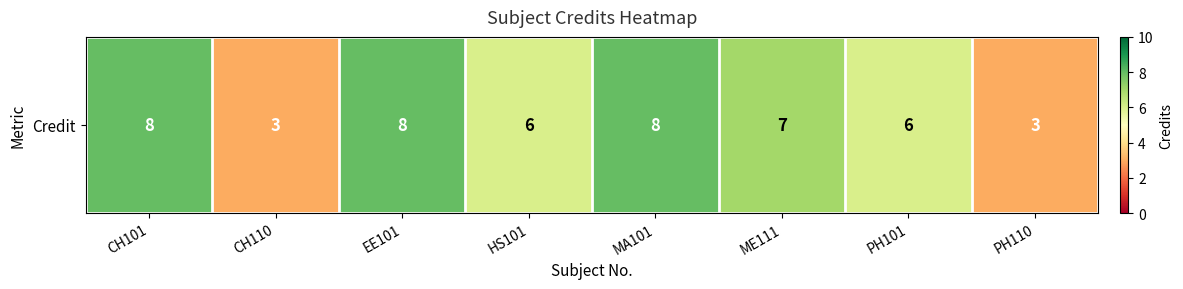

Which label corresponds to the largest value in the chart?

CH101